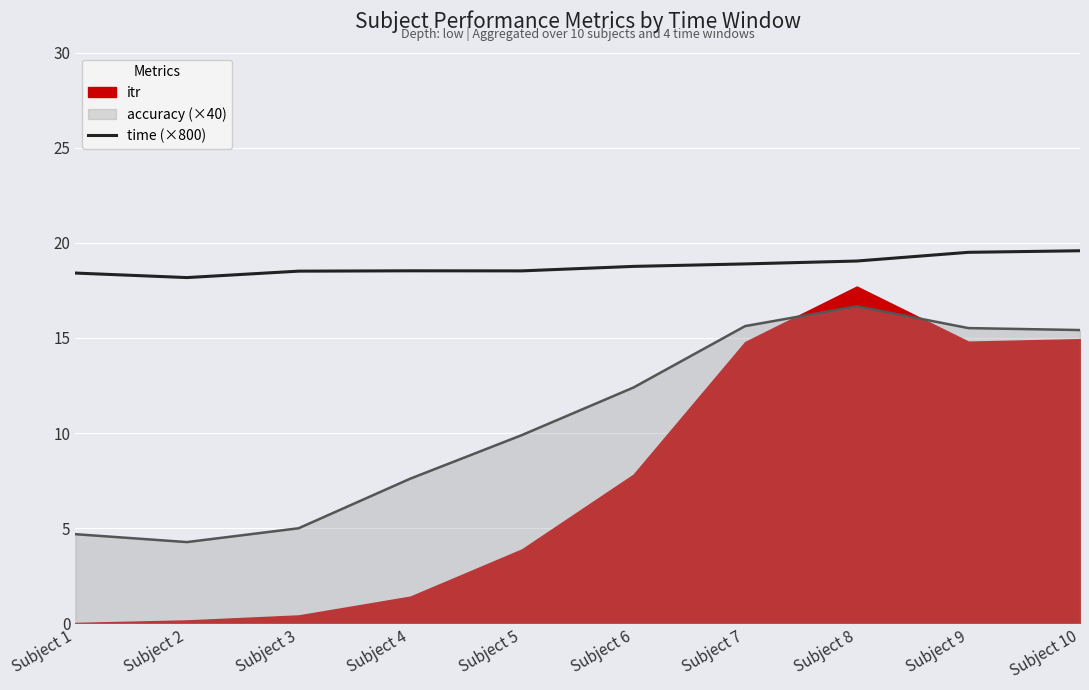

How many lines are shown in the chart?

1